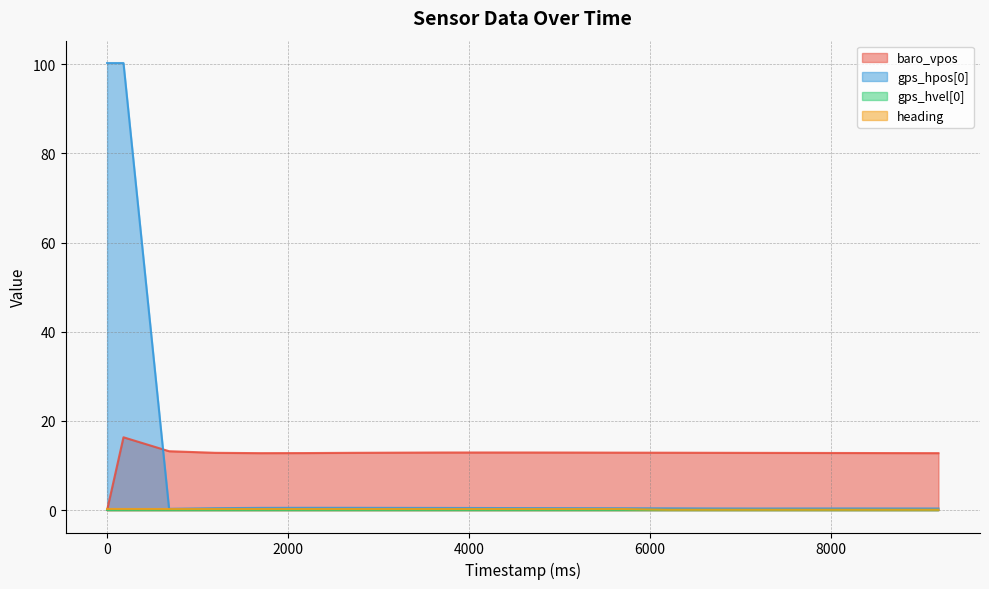

True or false: gps_hpos[0] and heading cross at least once.

False